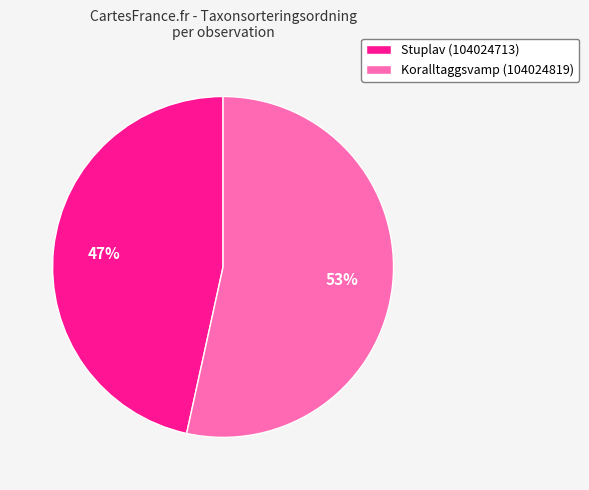

The Stuplav (104024713) slice represents 33% of the pie. True or false?

False